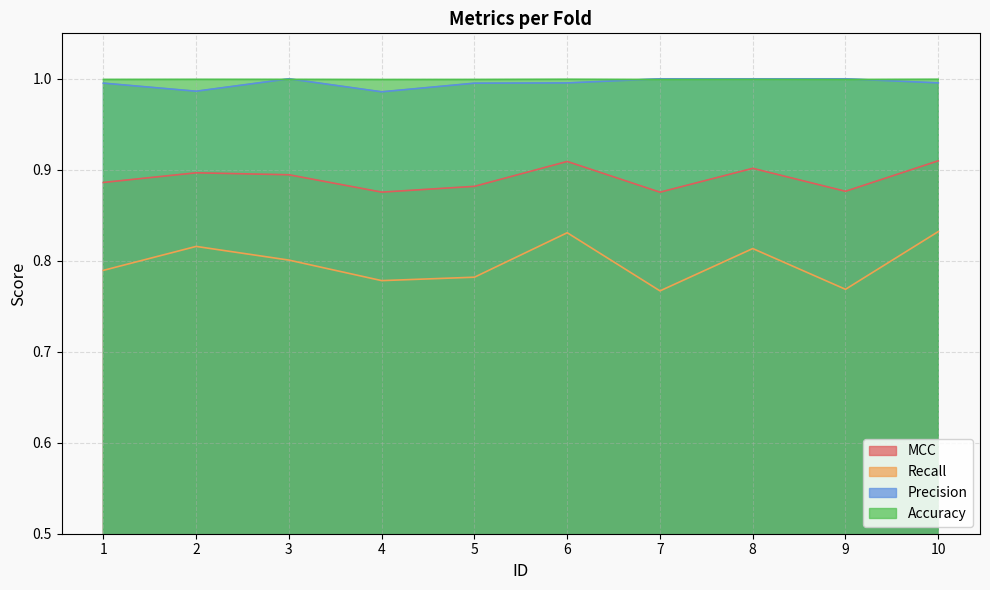

True or false: Accuracy has a value of 1.0 at 2.

True